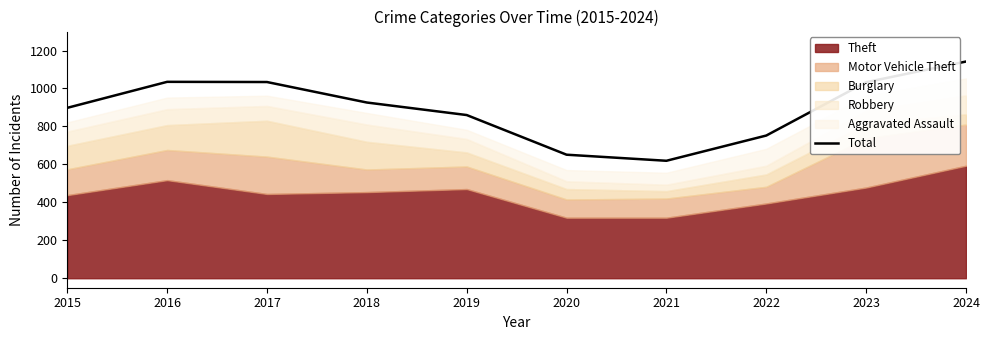

Is it true that the value at 2022 is 752?

True